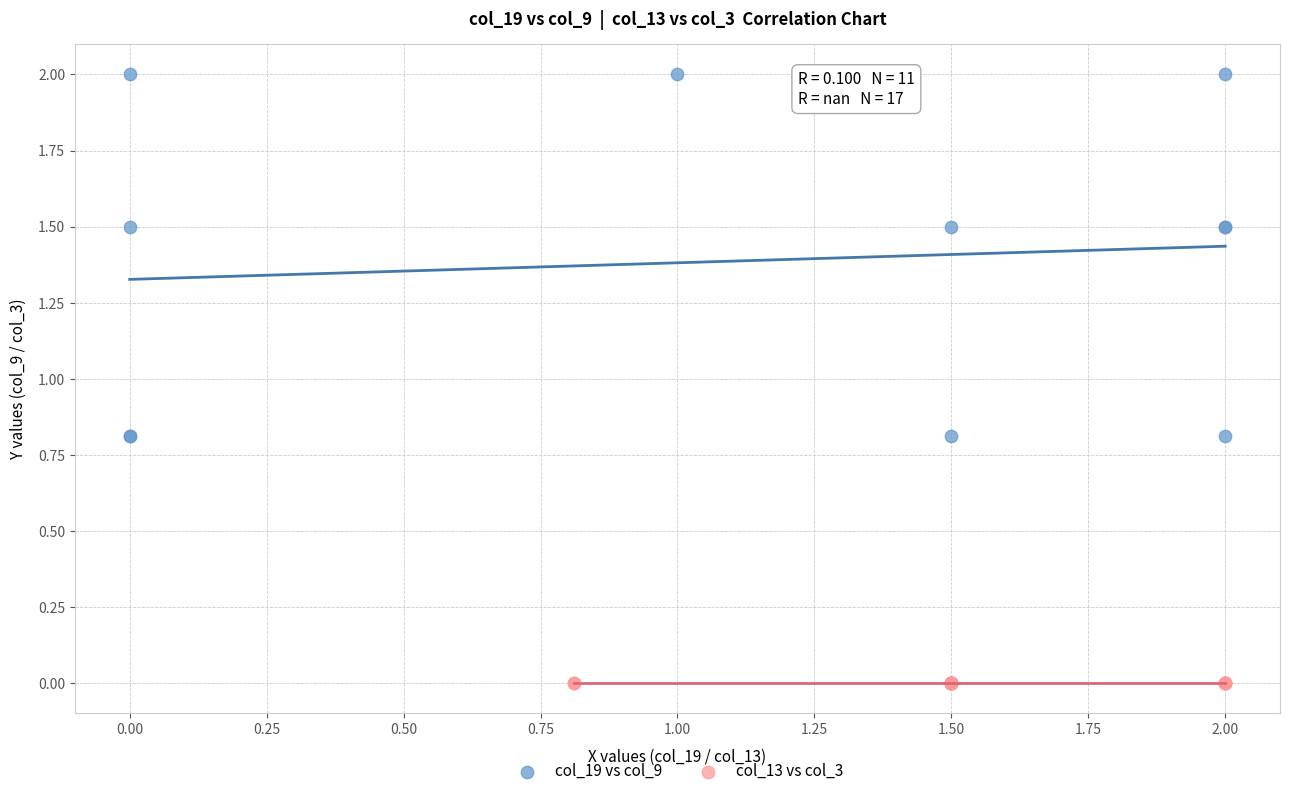

Which series contains the highest Y value?

col_19 vs col_9